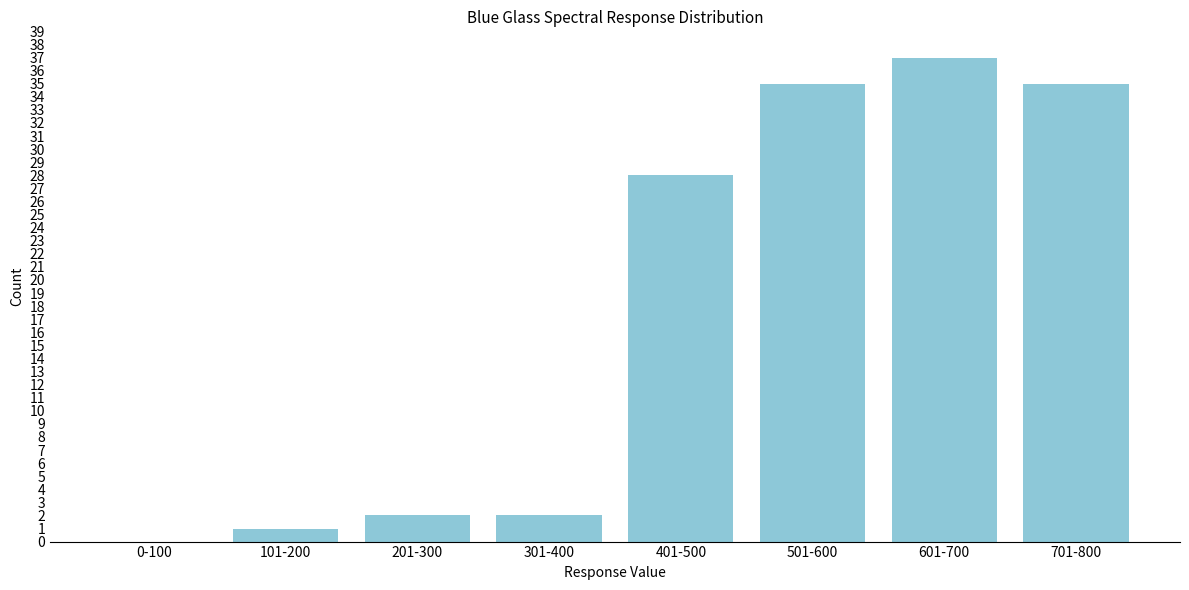

Reading left to right, what are all the values shown in this chart?

0-100=0	101-200=1	201-300=2	301-400=2	401-500=28	501-600=35	601-700=37	701-800=35